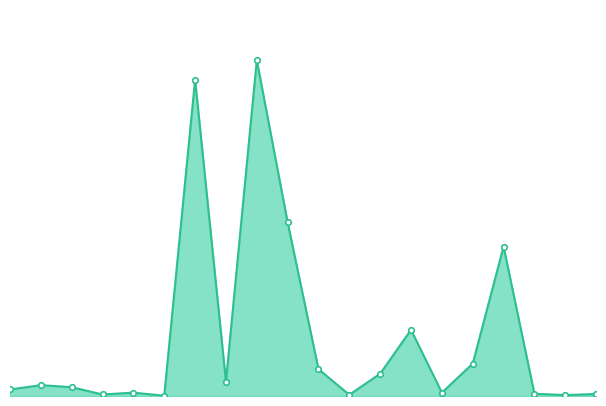

Is this an area chart (filled region under the line)?

Yes